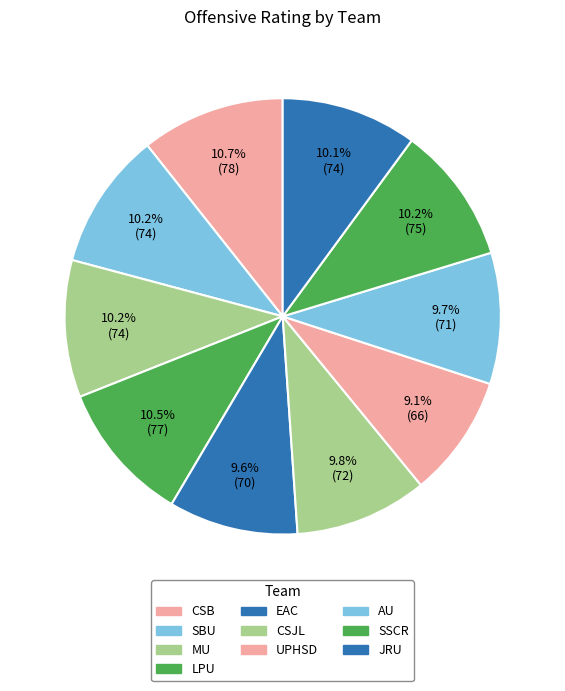

Between SBU and LPU, which is larger?

LPU